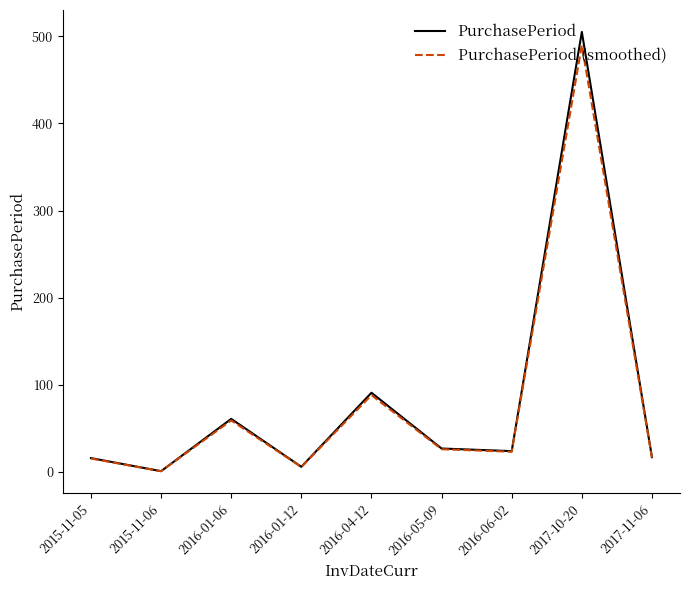

How many series are shown in this chart?

2